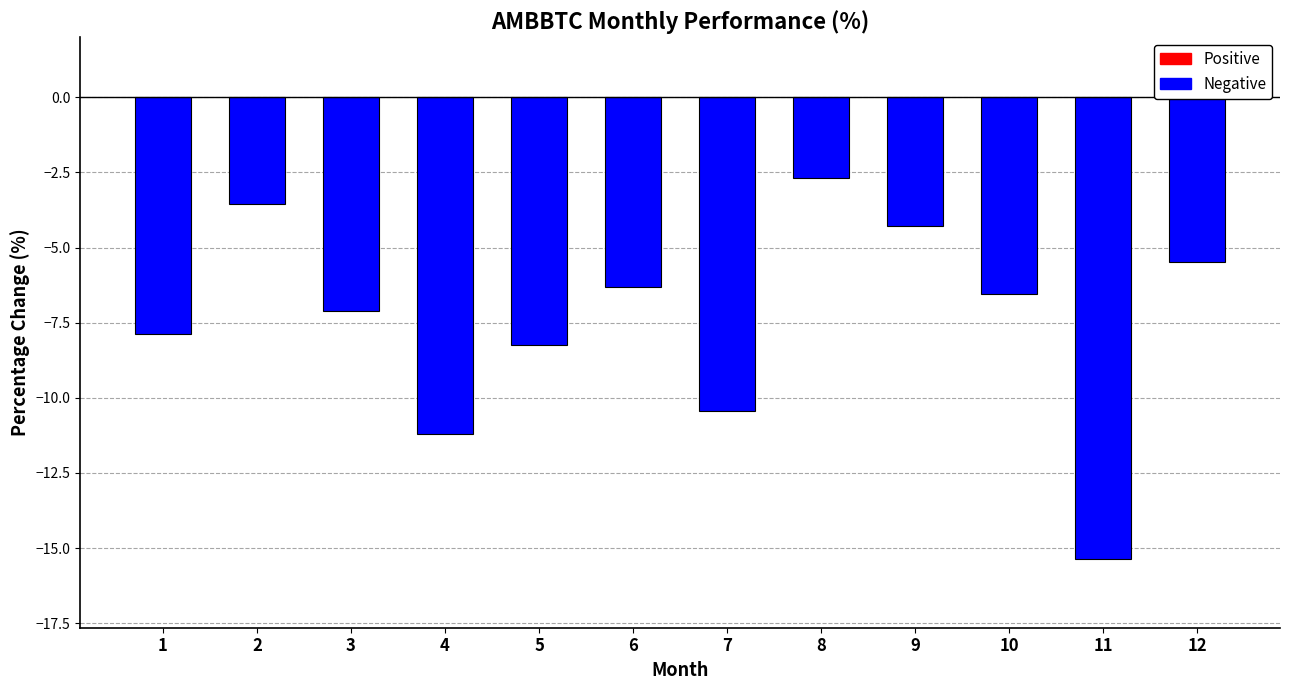

What is the sum of all values?

-89.1